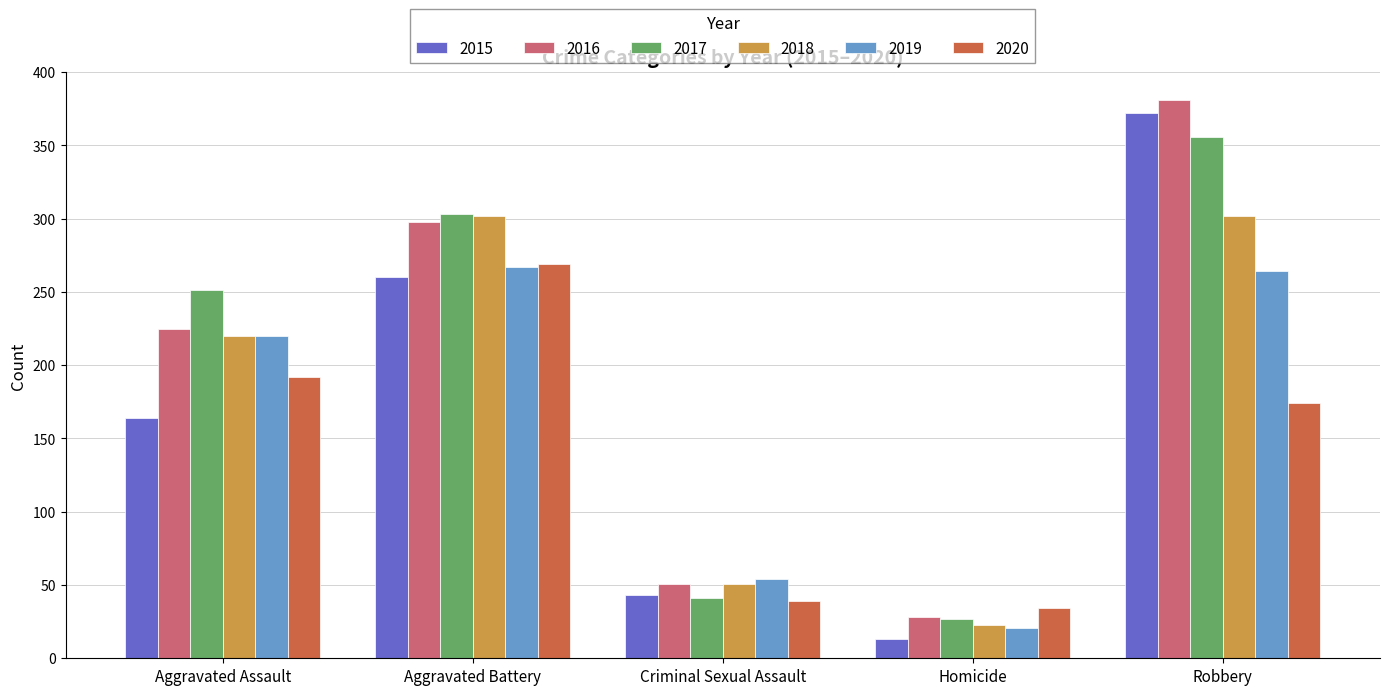

How many values in the 2019 series are below 220?

2